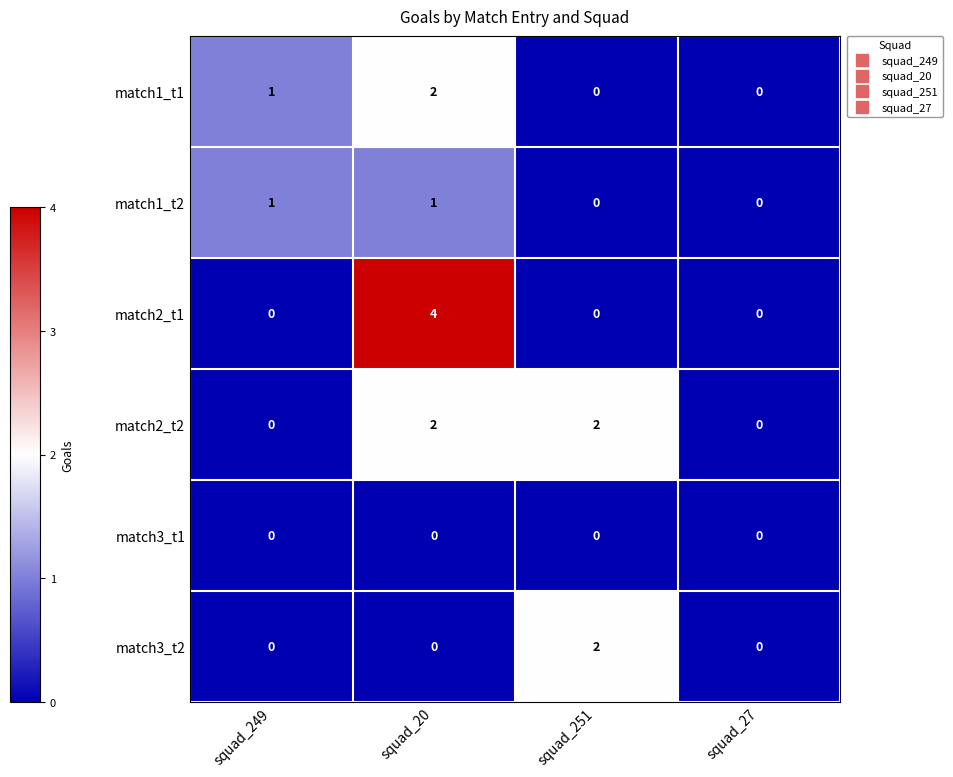

Which series changed the most between squad_20 and squad_251?

match2_t1